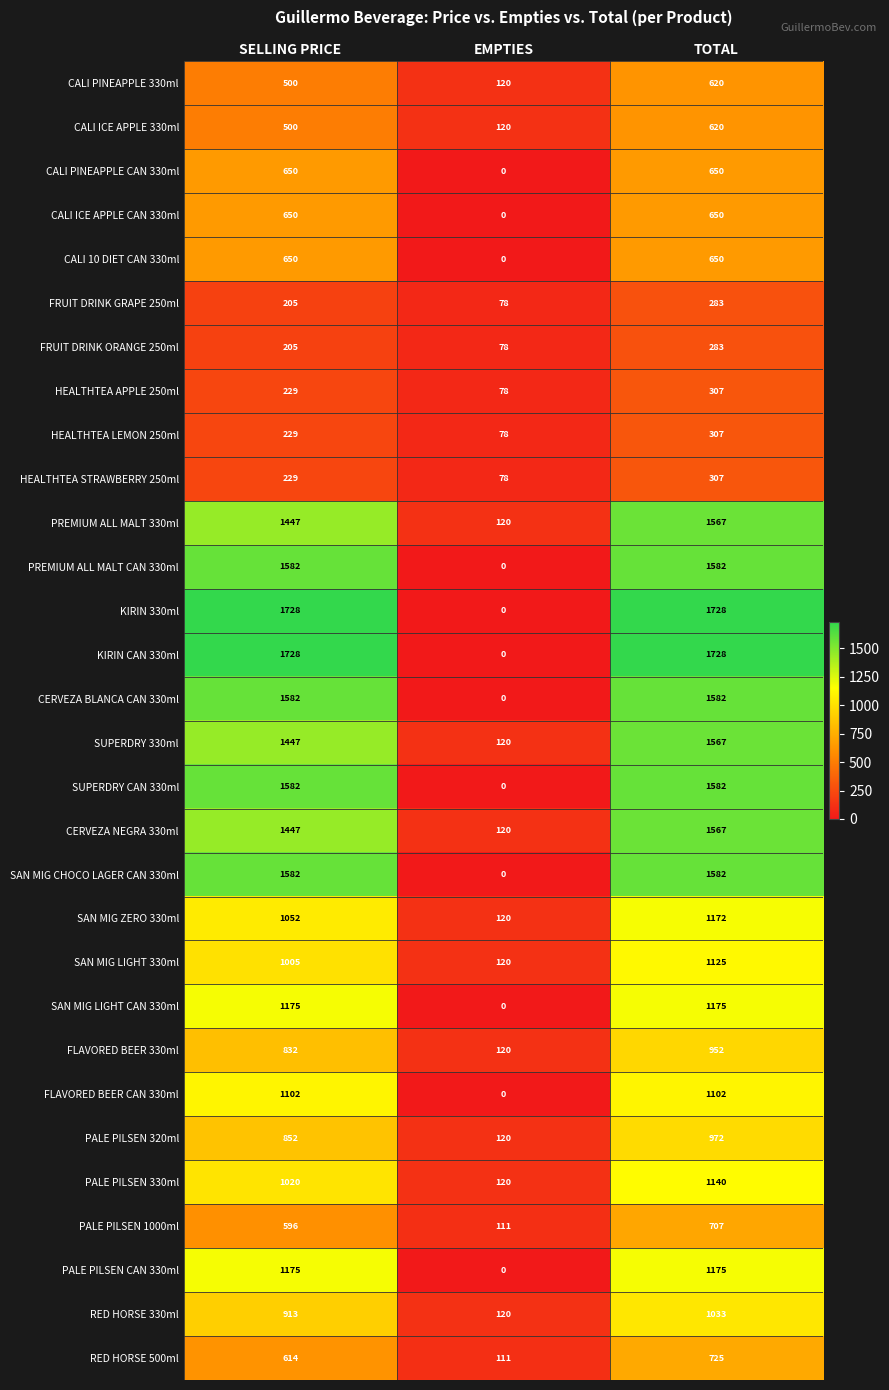

Is it true that CALI ICE APPLE CAN 330ml equals 650 at TOTAL?

True